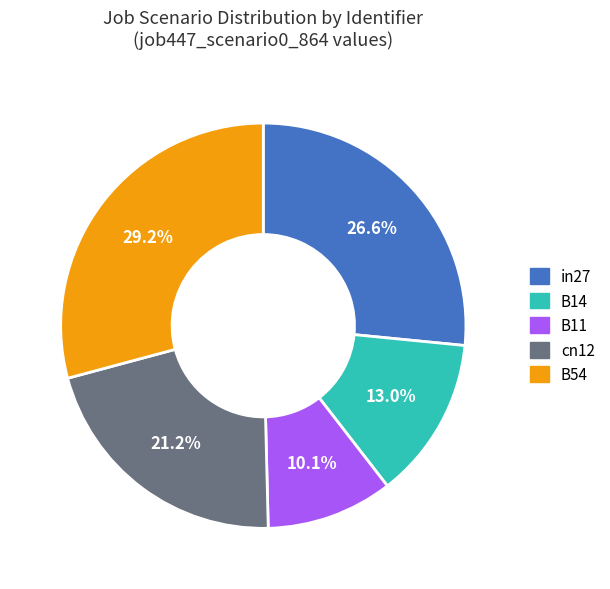

Count the number of slices in the pie.

5